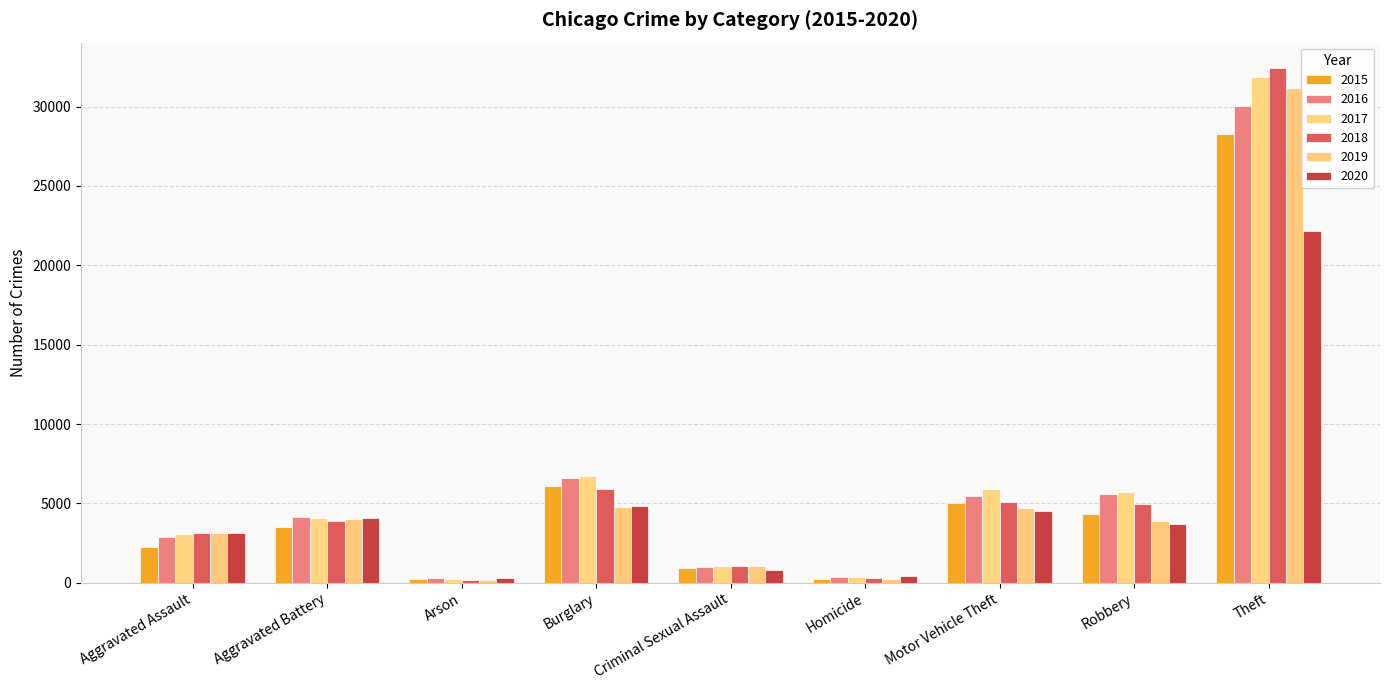

Rank the categories by 2015 value from lowest to highest.

Arson, Homicide, Criminal Sexual Assault, Aggravated Assault, Aggravated Battery, Robbery, Motor Vehicle Theft, Burglary, Theft